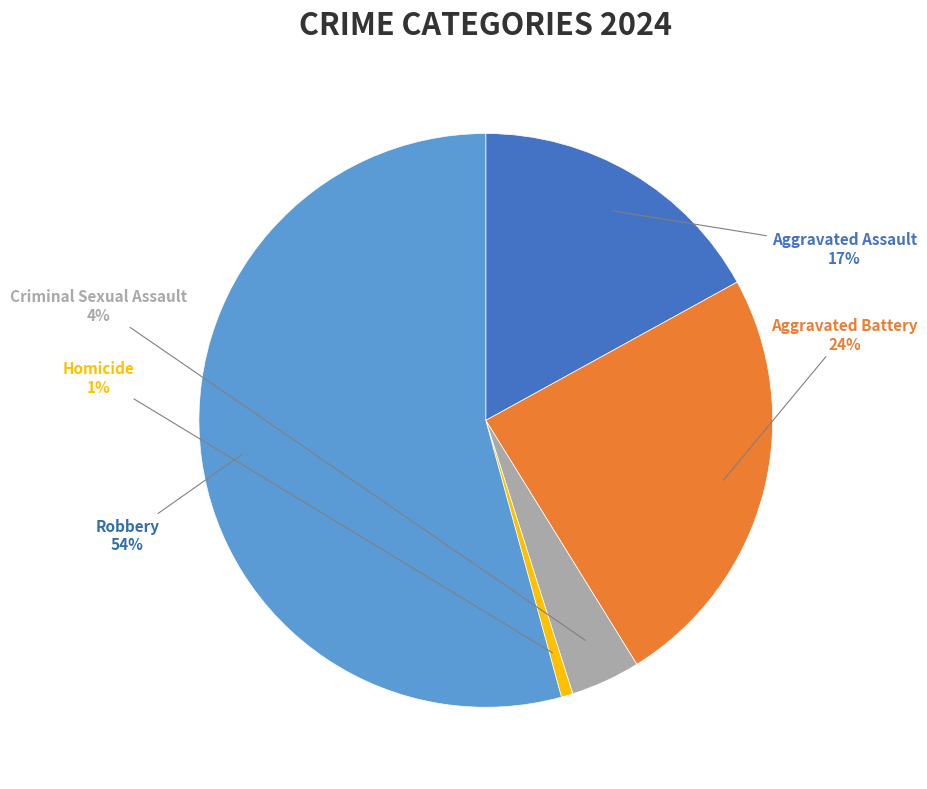

Does Homicide account for over 50% of the chart?

No